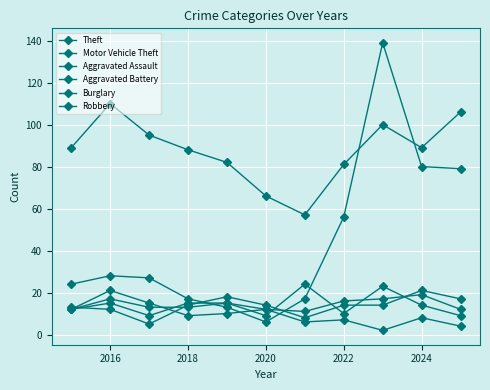

In Aggravated Assault, how many points are lower than both neighbors (excluding endpoints)?

2